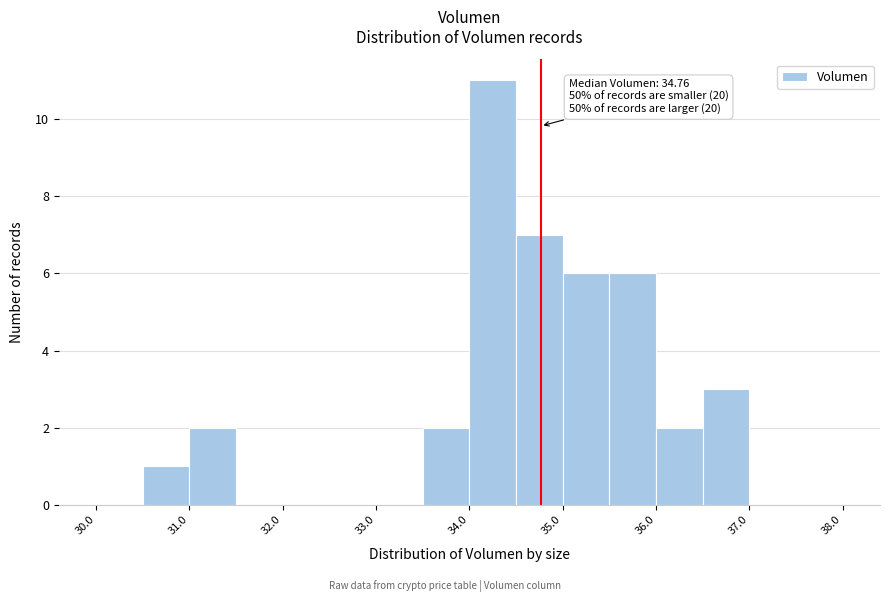

Over which range of the x-axis is the bar tallest?

34.0 to 34.5